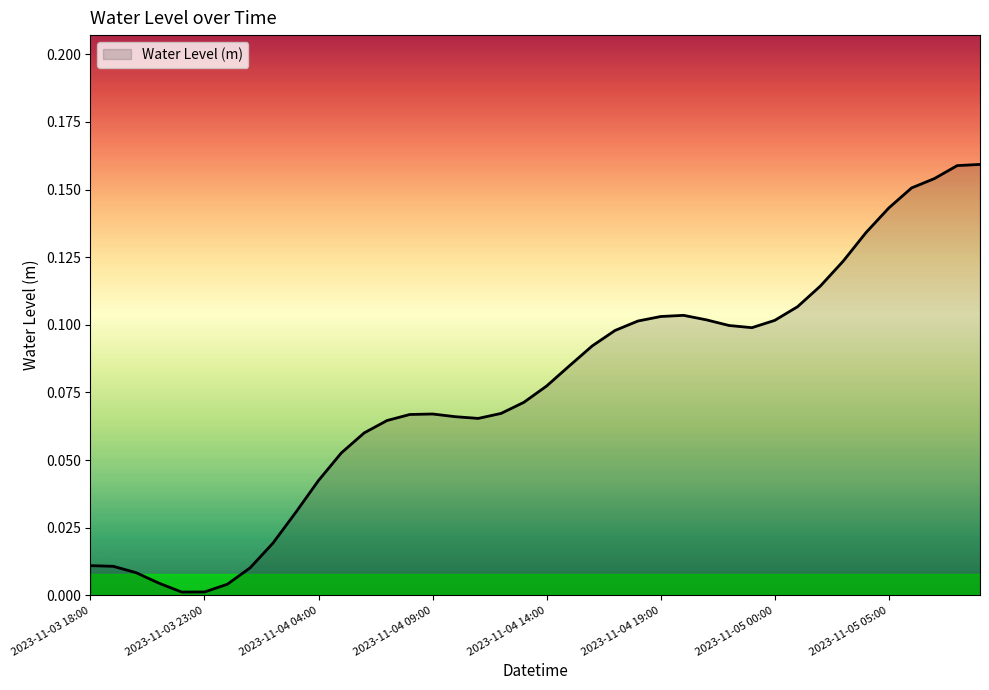

True or false: there are more than 2 points higher than both neighbors.

False